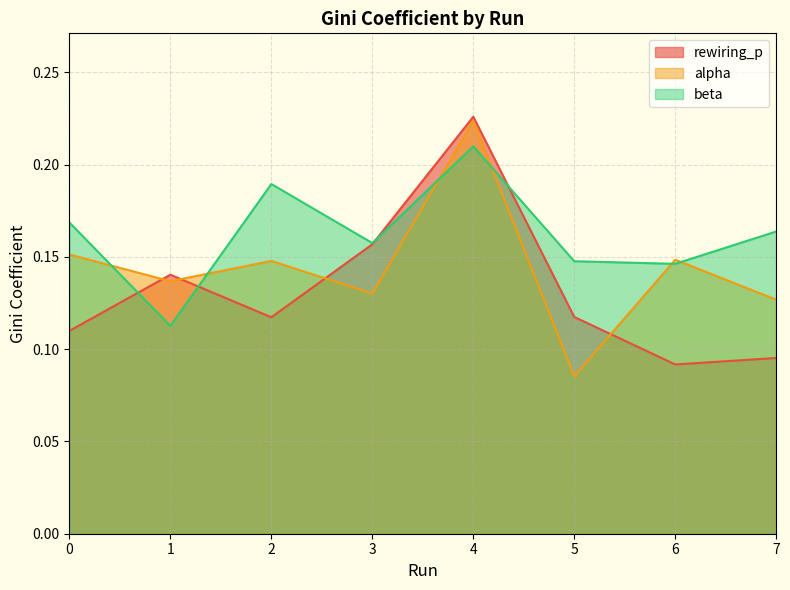

Which series has the largest range (max minus min)?

alpha